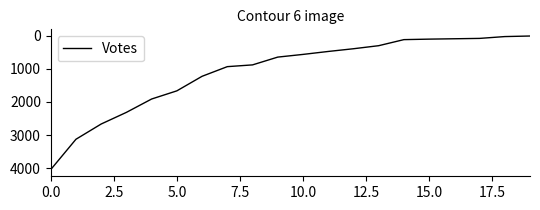

What is the difference between the maximum and minimum values?

4029